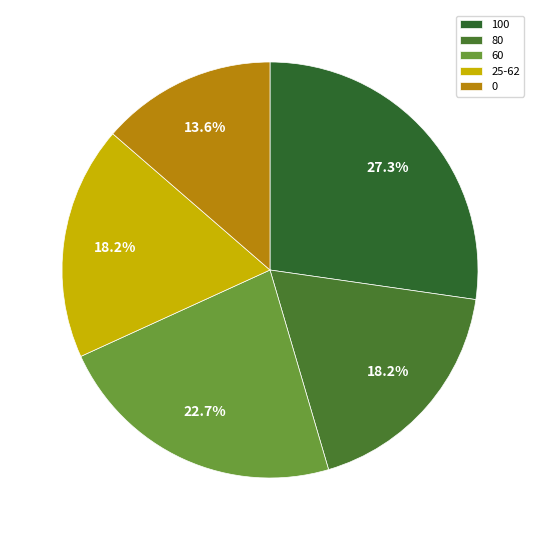

To the nearest percent, what is the combined percentage of 0 and 60?

36%